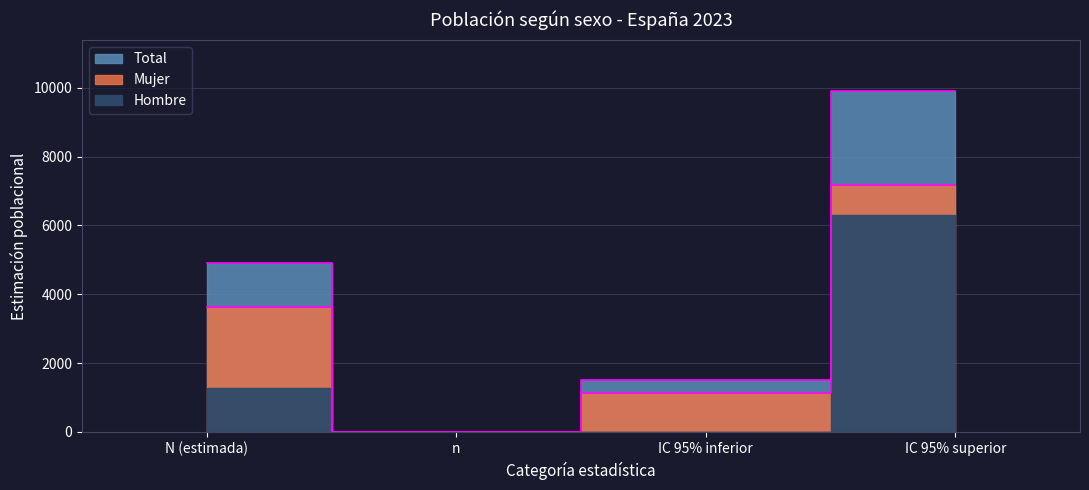

What is the difference between the maximum and second lowest values in the Total series?

8387